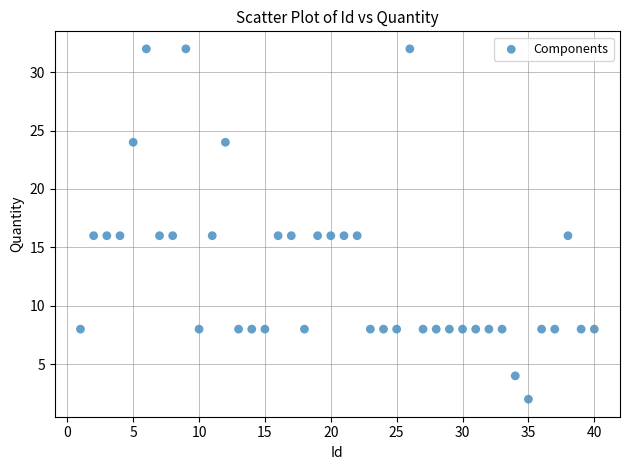

What is the range of Y values (max minus min)?

30